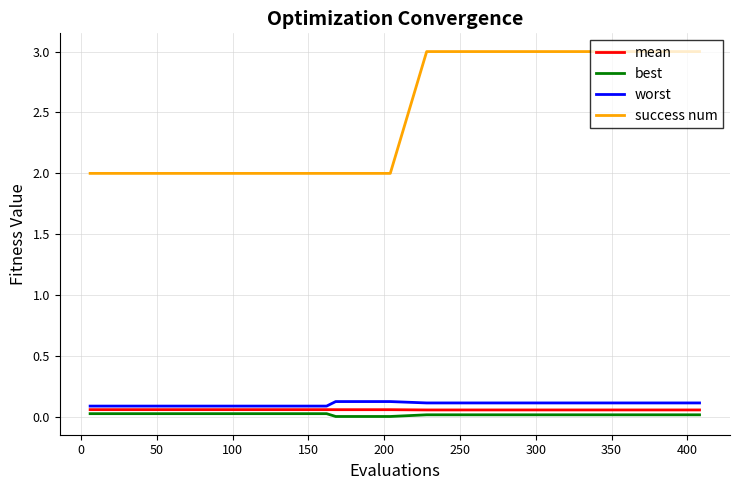

Which series has the largest range (max minus min)?

success num